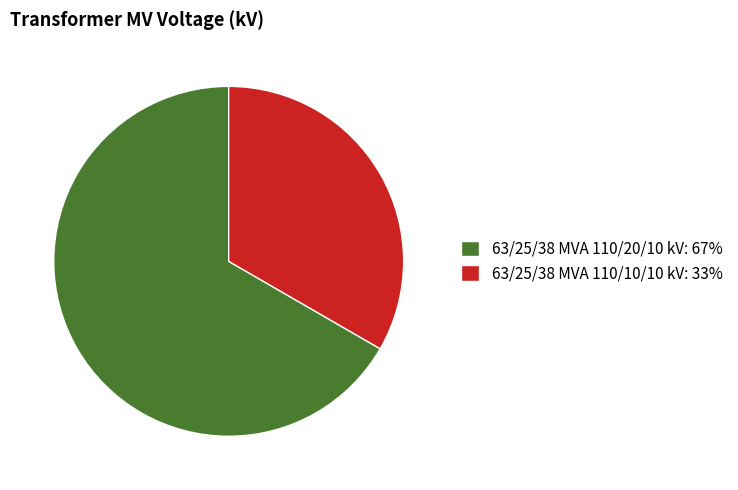

How many segments does this pie chart have?

2